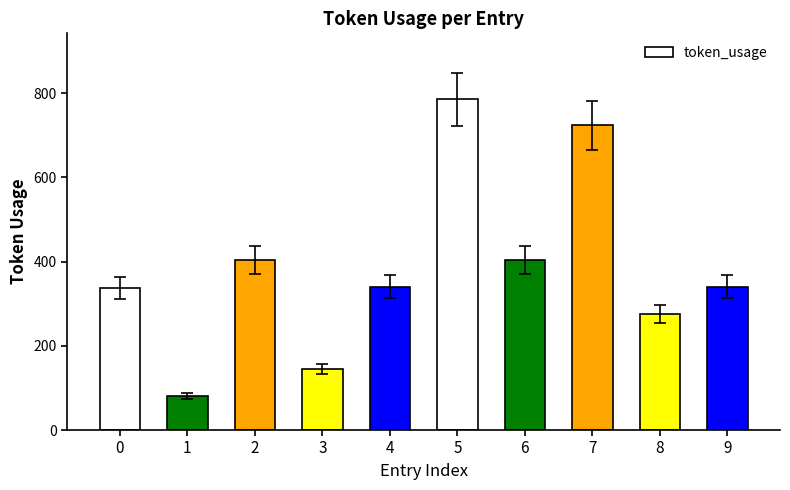

What is the value of the 9th bar from the left?

276